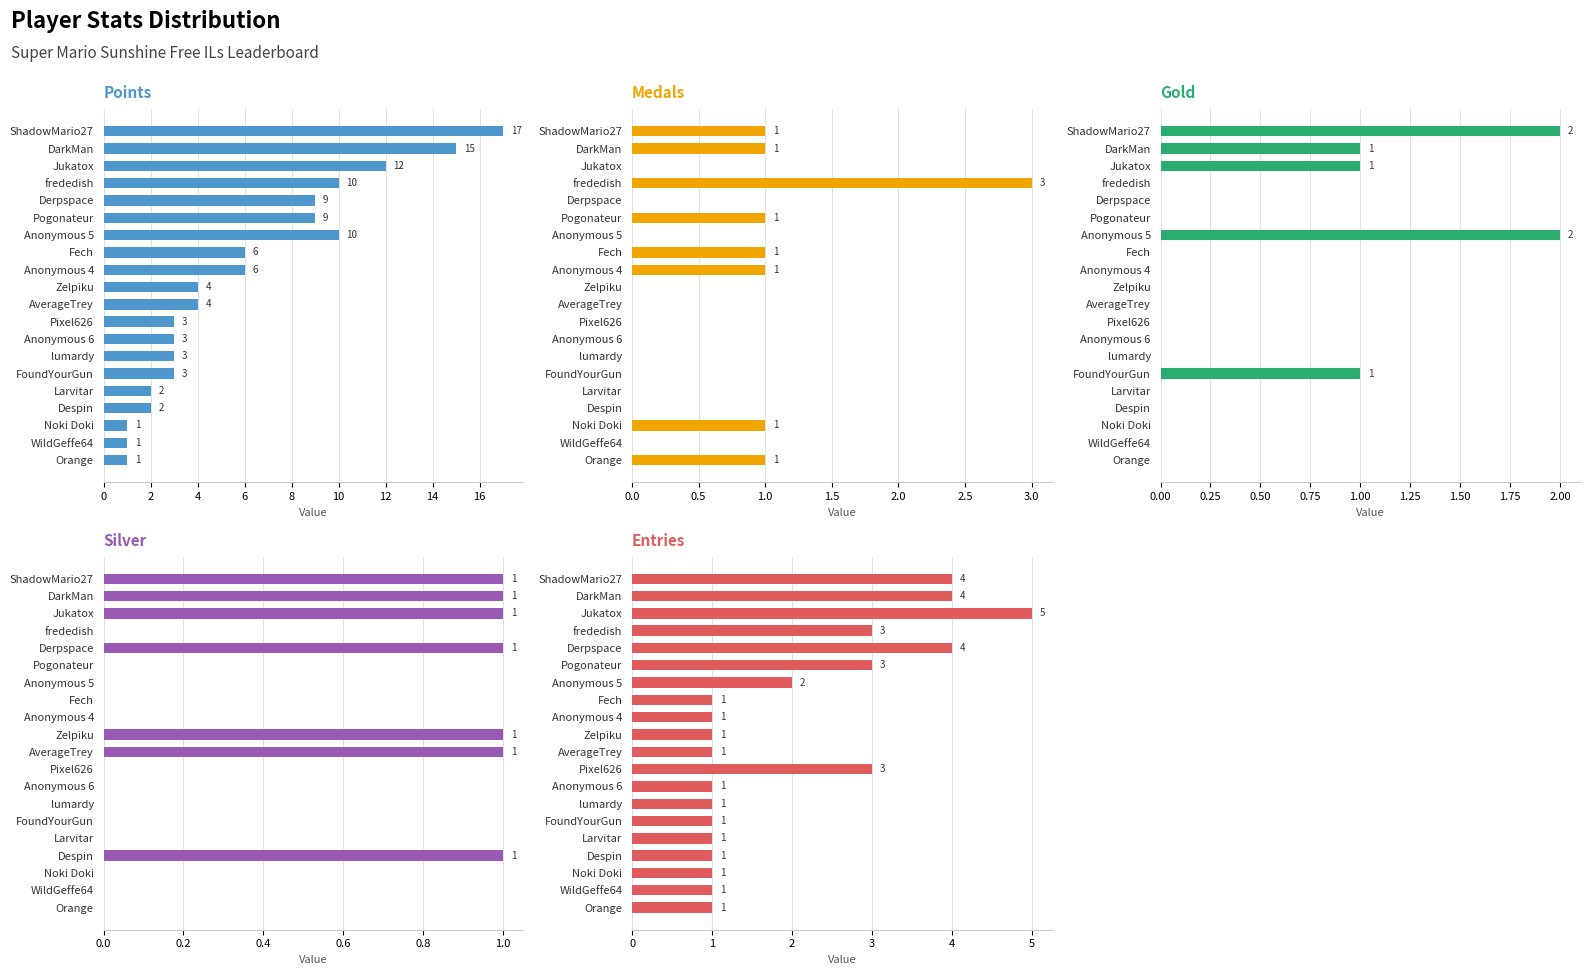

Where is Gold nearest to the value 1?

DarkMan